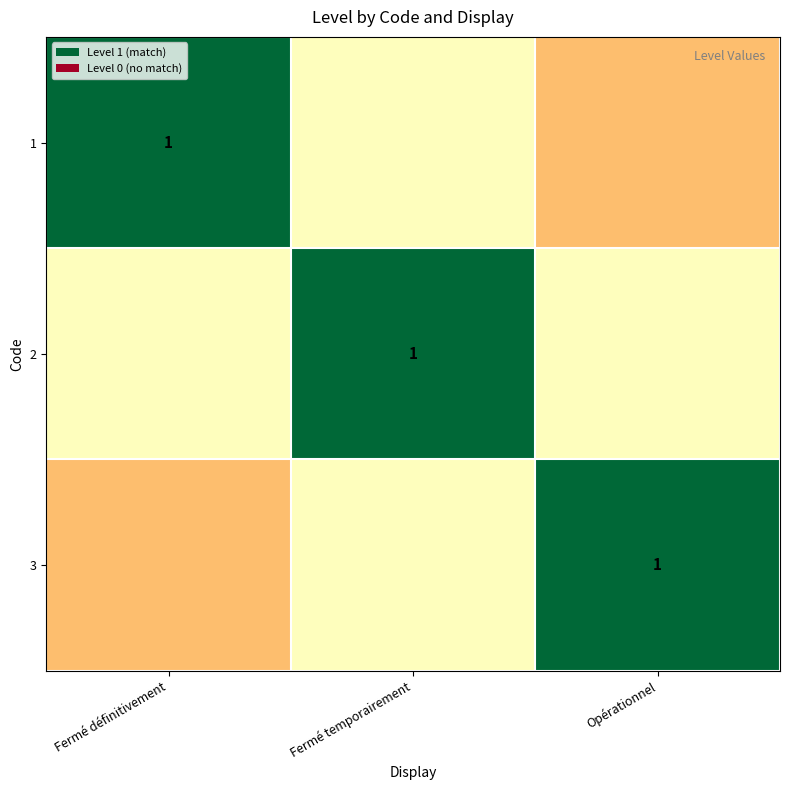

How many 2 values are between 0 and 1?

3